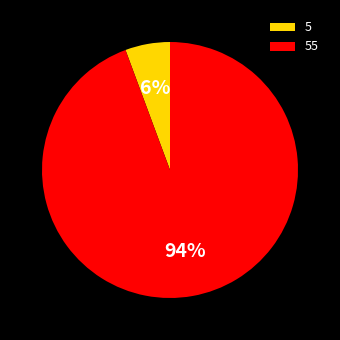

How many segments does this pie chart have?

2